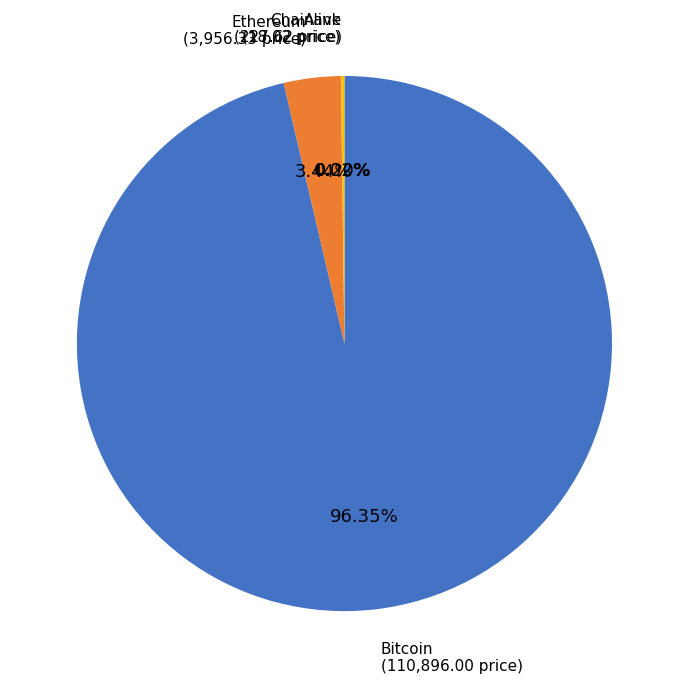

What percentage is NOT represented by Bitcoin?

3.7%